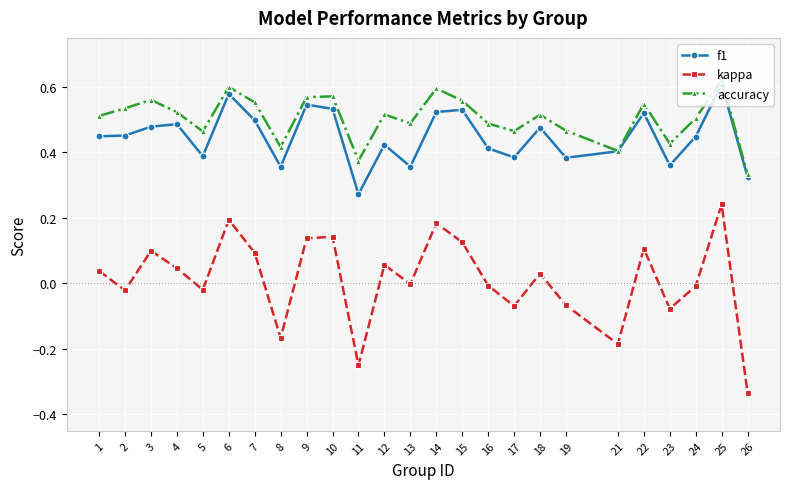

At which category does the chart reach its minimum across all series?

26